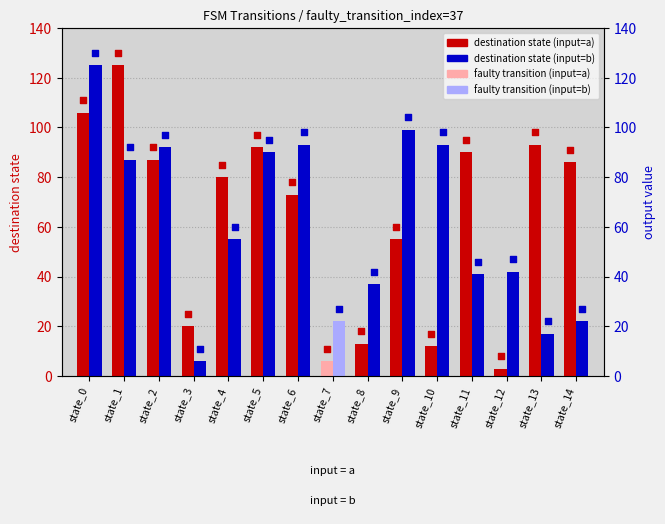

What is the total value across all series at state_13?

110